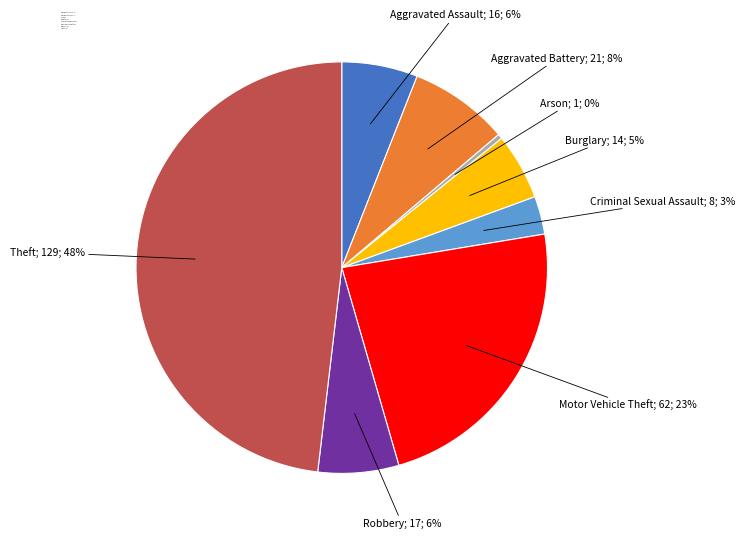

Approximately how many times larger is the value at Aggravated Assault; 16 compared to Criminal Sexual Assault; 8?

2.0